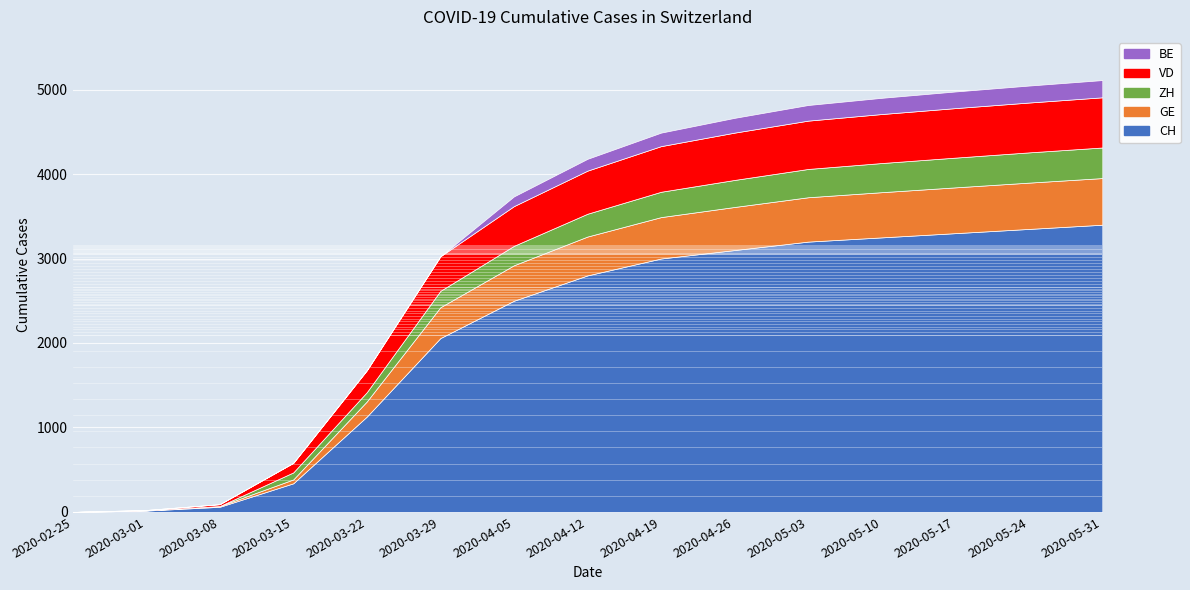

How many values in the VD series exceed 510?

7